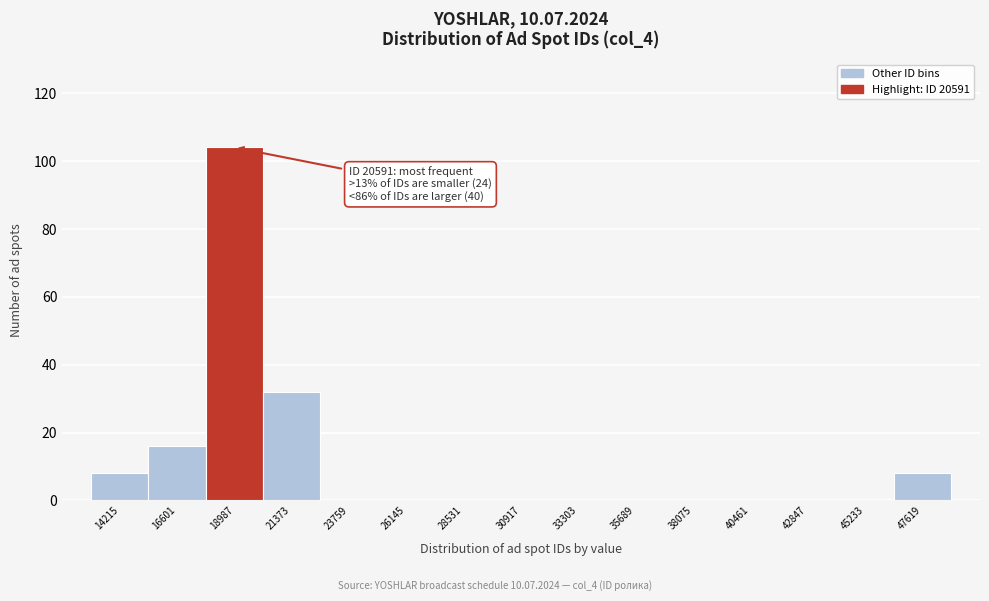

Reading left to right, list all the values displayed in this chart.

14215=8	16601=16	18987=104	21373=32	23759=0	26145=0	28531=0	30917=0	33303=0	35689=0	38075=0	40461=0	42847=0	45233=0	47619=8